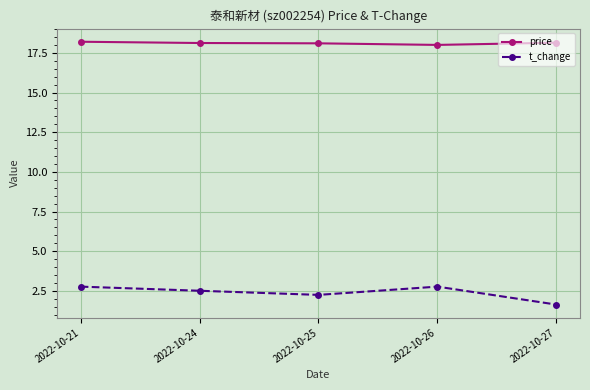

Read the t_change value at 2022-10-24.

2.5